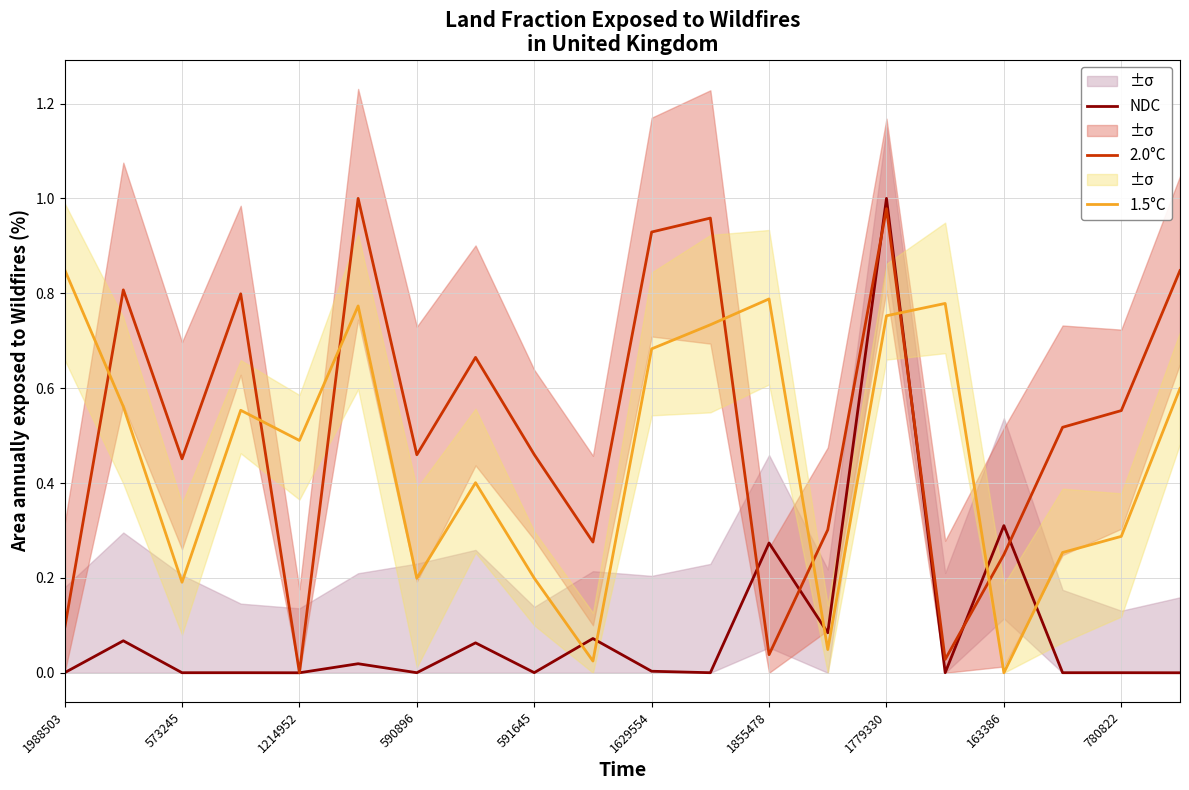

How many interior local peaks does the 1.5°C series have?

5